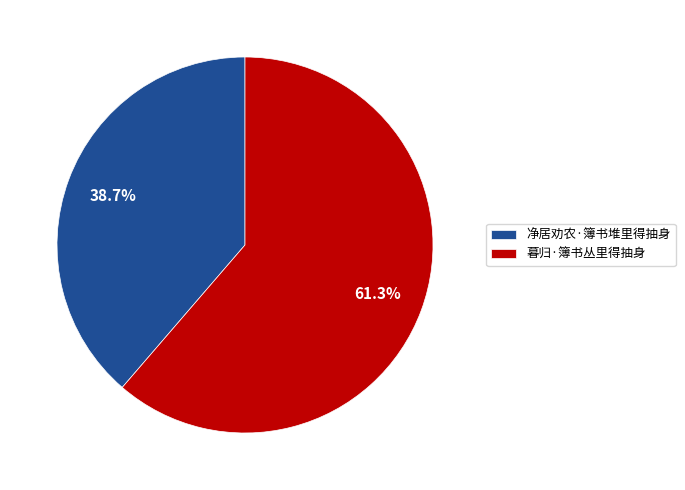

To the nearest percent, what is the difference between the largest and smallest slice percentages?

23%